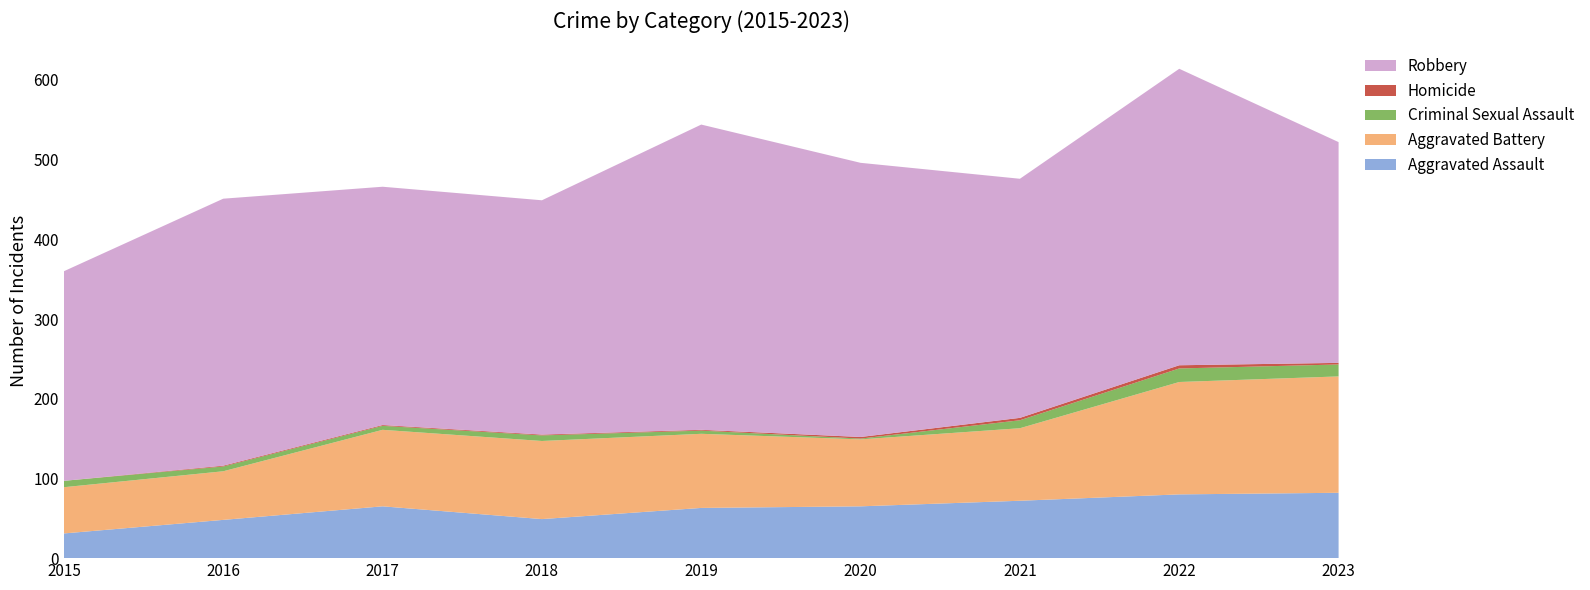

Reading left to right, what are all the values shown in this chart?

Aggravated Assault: 31	48	65	49	63	65	72	80	82
Aggravated Battery: 58	61	96	98	93	84	91	141	146
Criminal Sexual Assault: 8	6	5	7	4	1	10	17	15
Homicide: 0	1	1	1	1	2	3	4	2
Robbery: 263	335	299	294	383	344	300	372	277